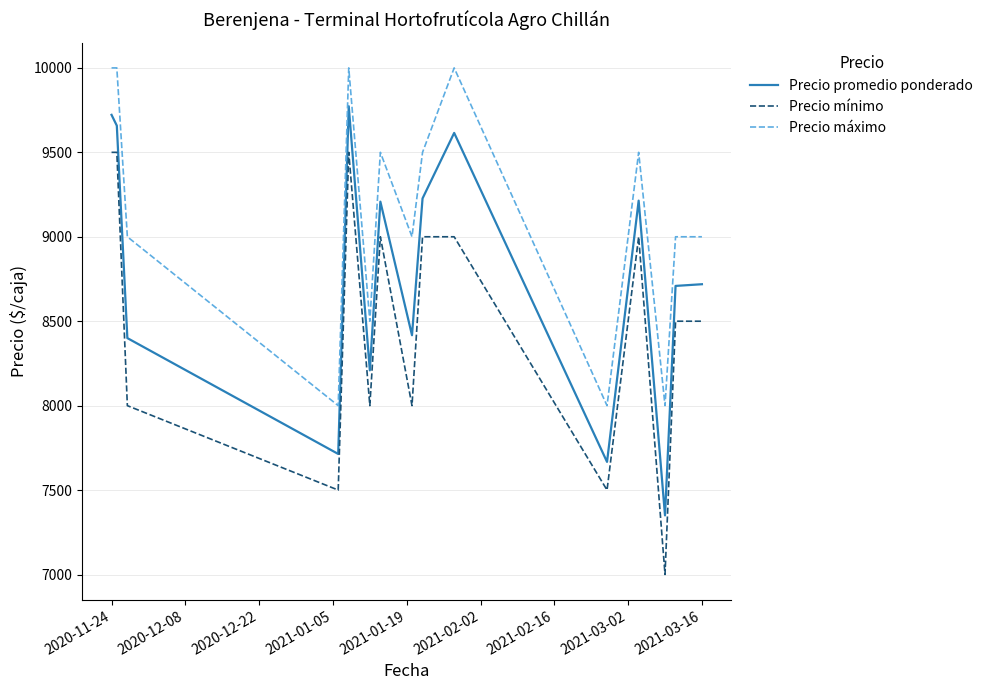

What is the minimum value for Precio mínimo?

7000